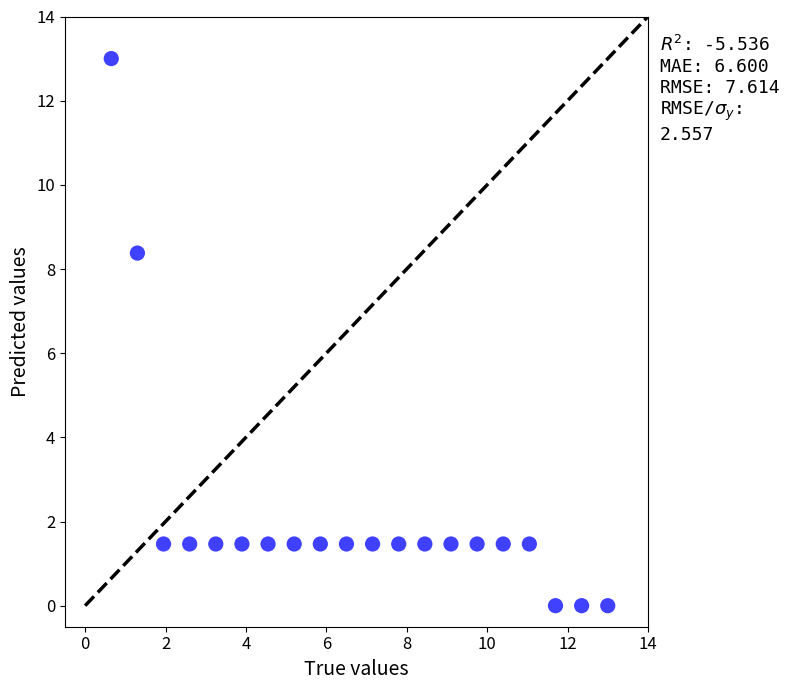

What is the range of X values (max minus min)?

12.3